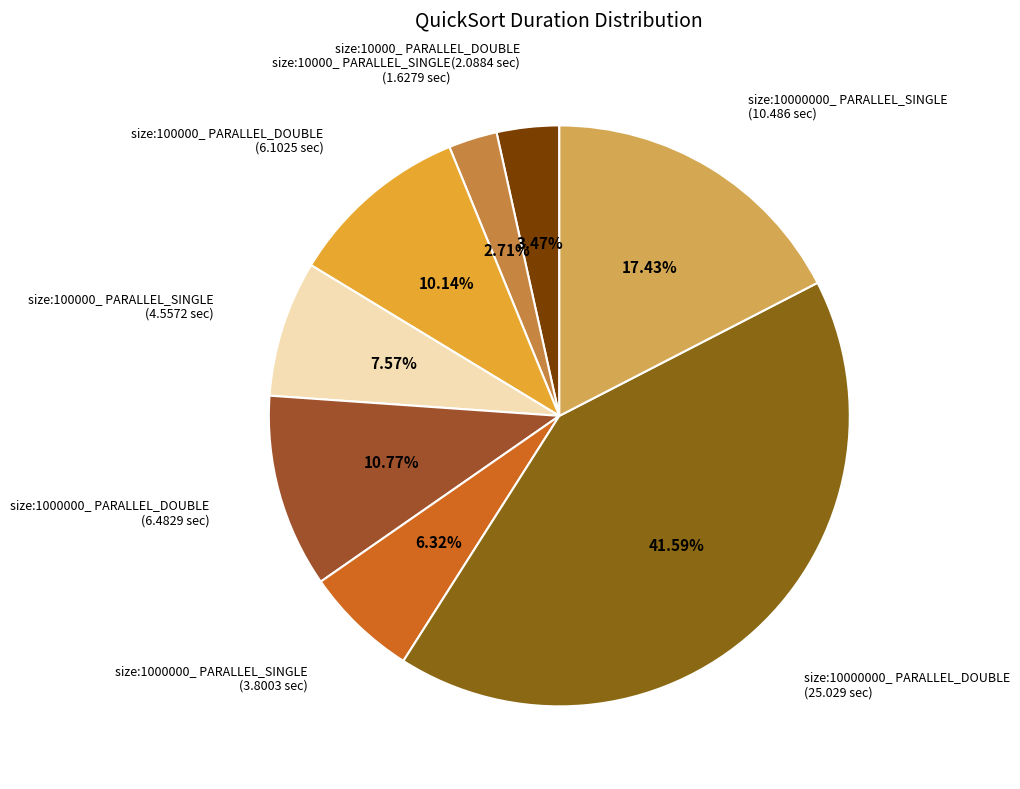

To the nearest percent, what percentage of the pie is size:1000000_ PARALLEL_DOUBLE?

11%